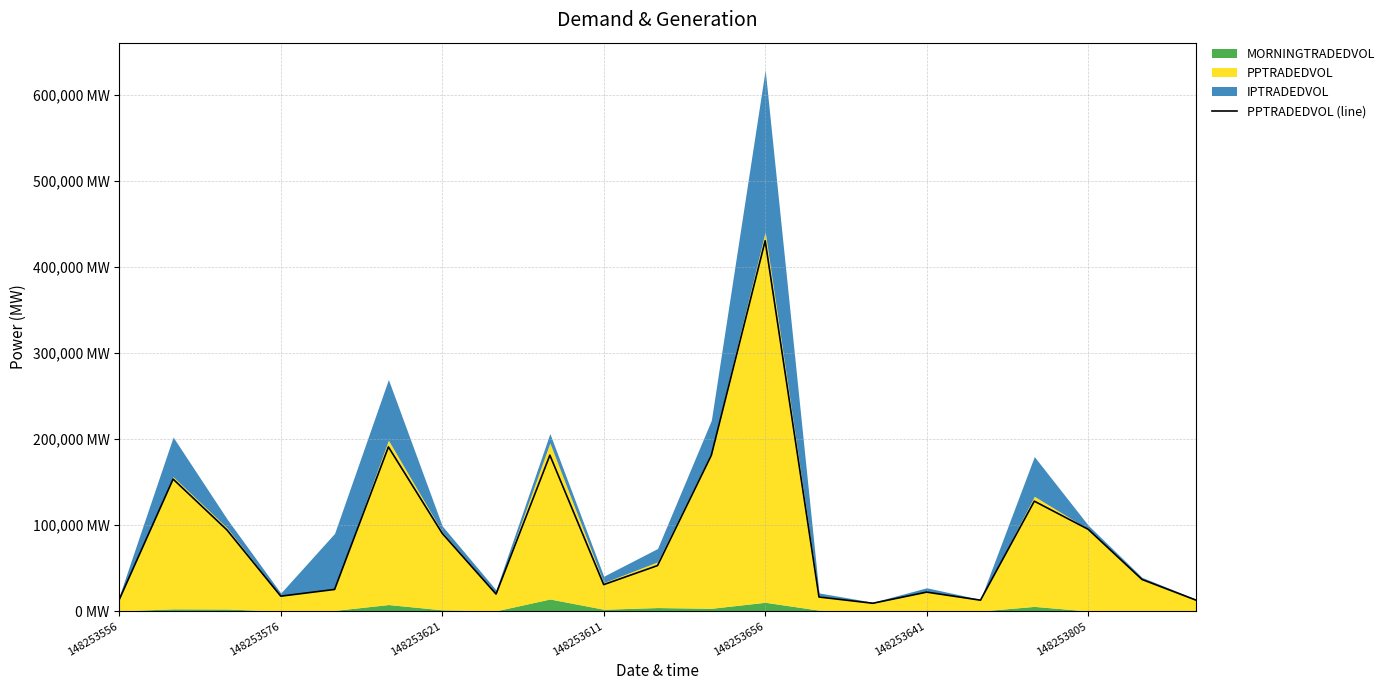

Does the chart have visible grid lines?

Yes